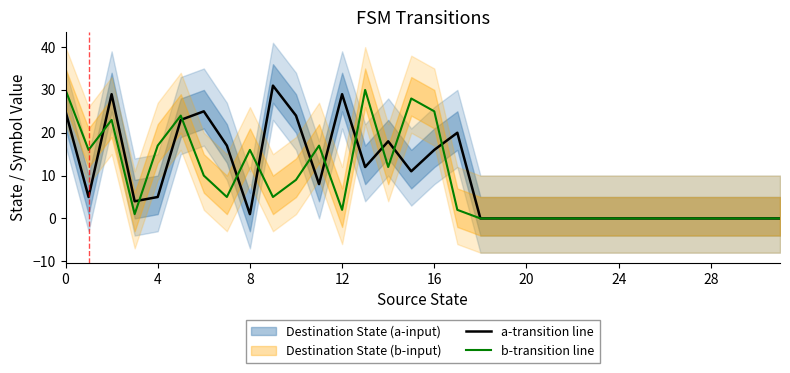

Is it true that a-transition line equals 1 at 8?

True